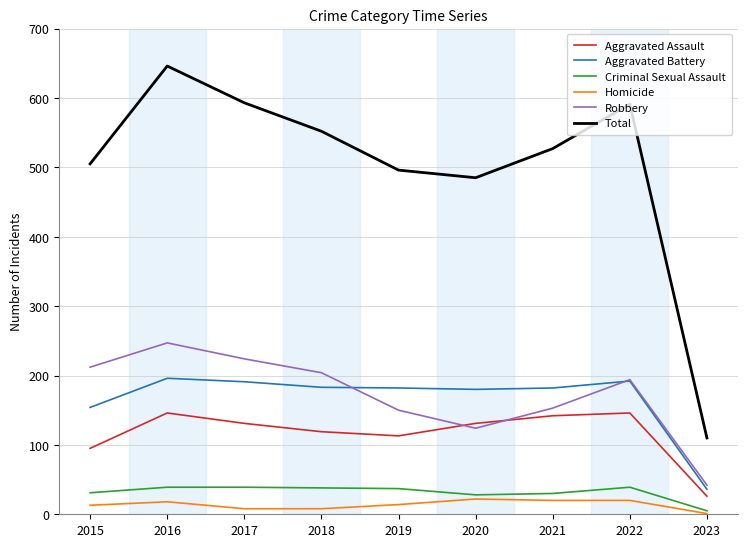

Which series has the largest total across all categories?

Total